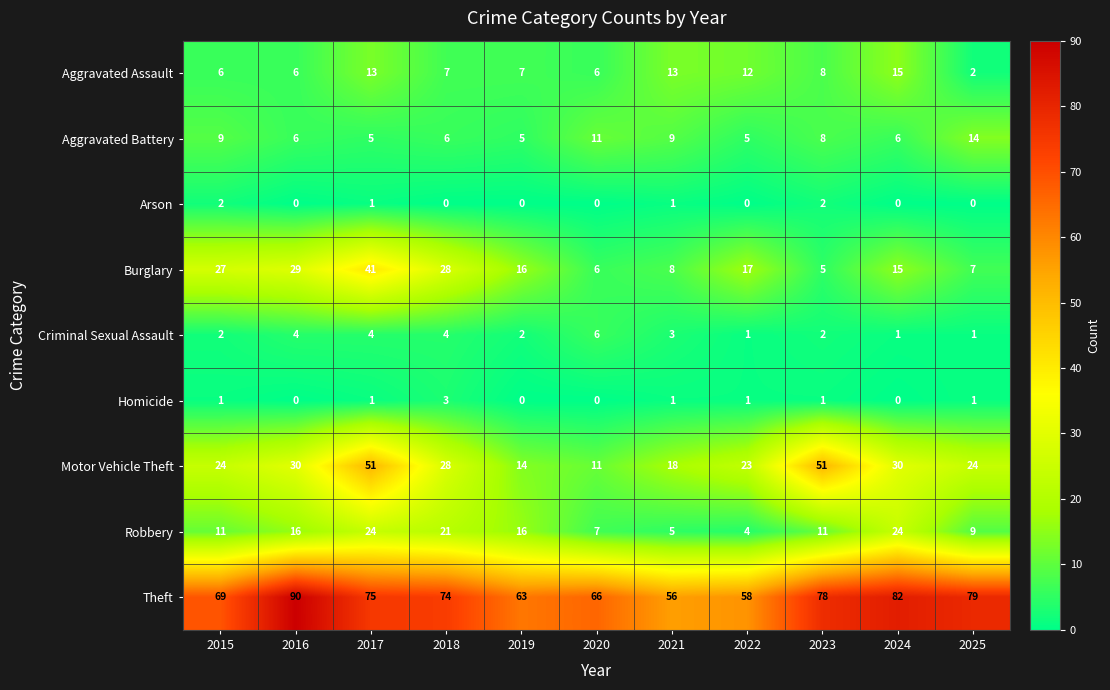

At which category does the chart reach its peak across all series?

2016